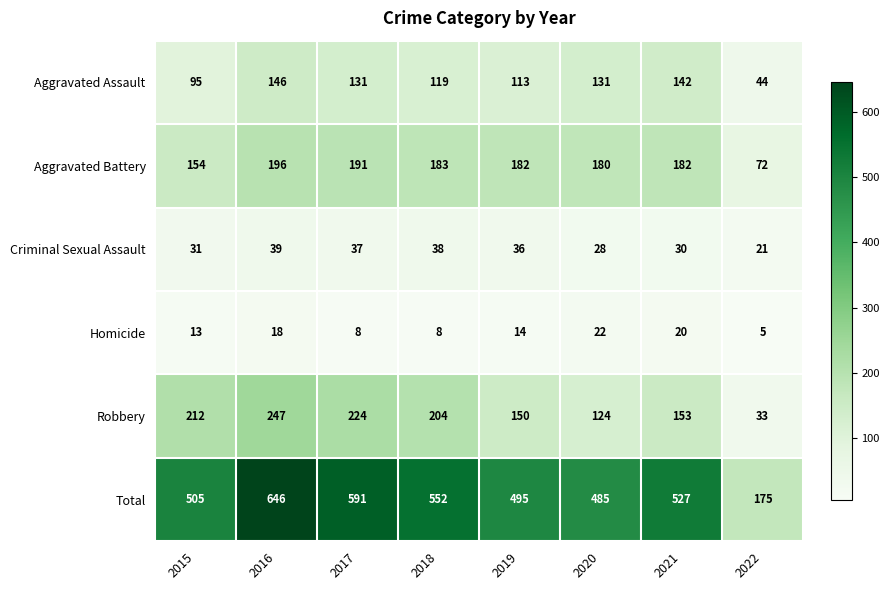

List the series in order of their peak value, highest first.

Total, Robbery, Aggravated Battery, Aggravated Assault, Criminal Sexual Assault, Homicide